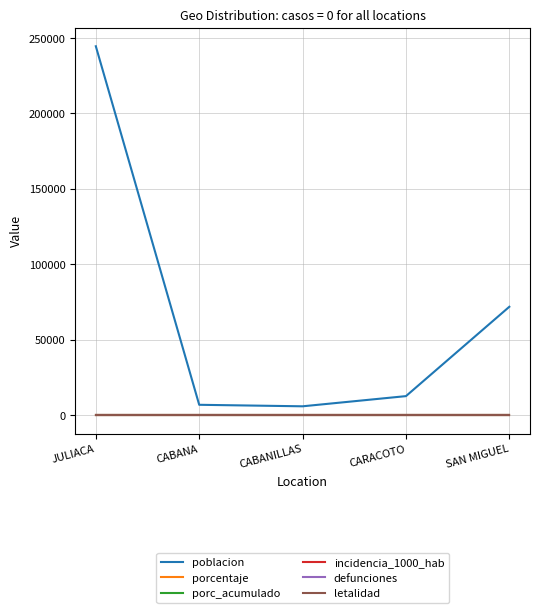

Is this an area chart (filled region under the line)?

No